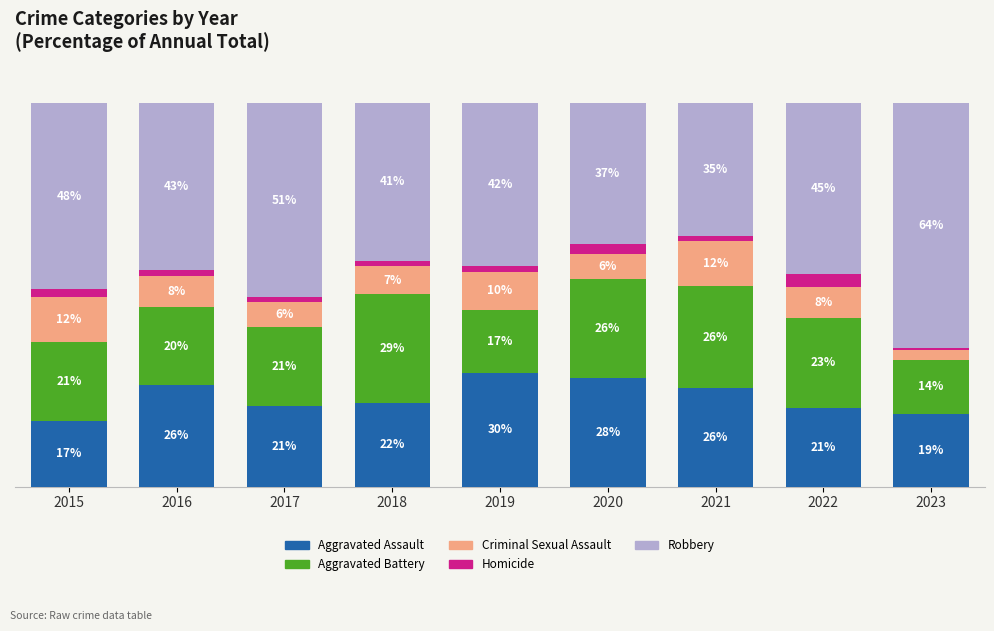

Are the bars horizontal?

No